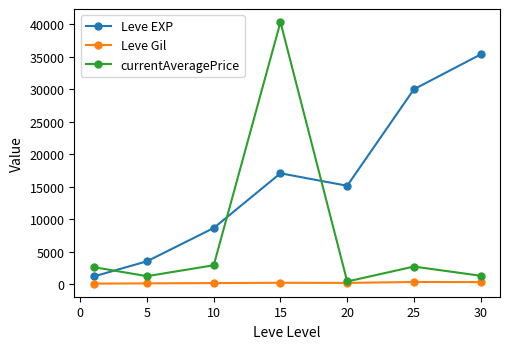

What is the highest value of the currentAveragePrice series?

40369